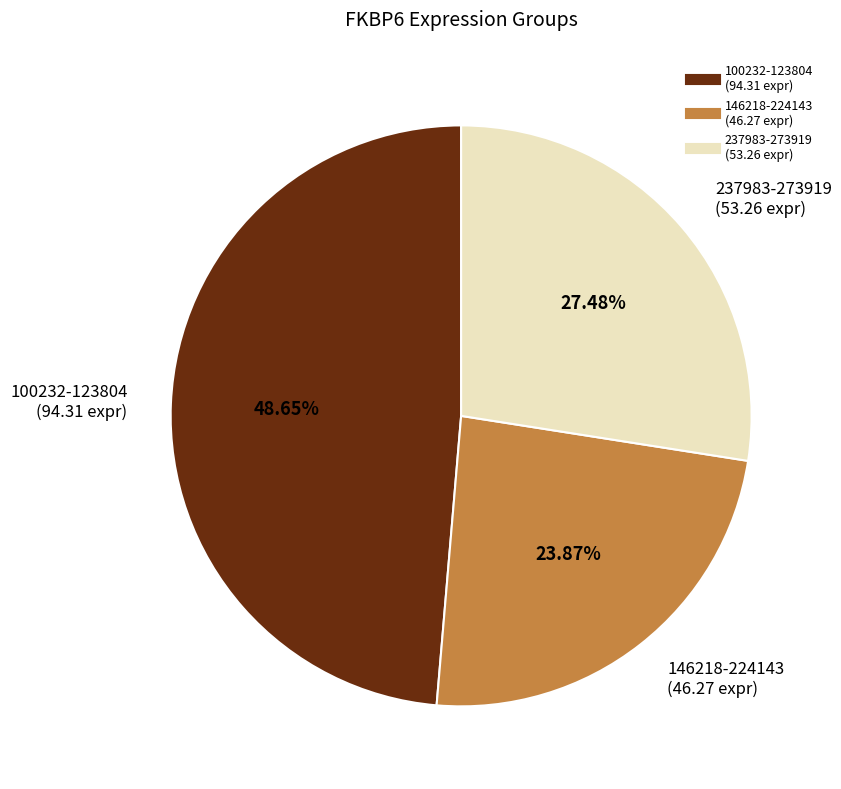

Does any single category account for the majority?

No